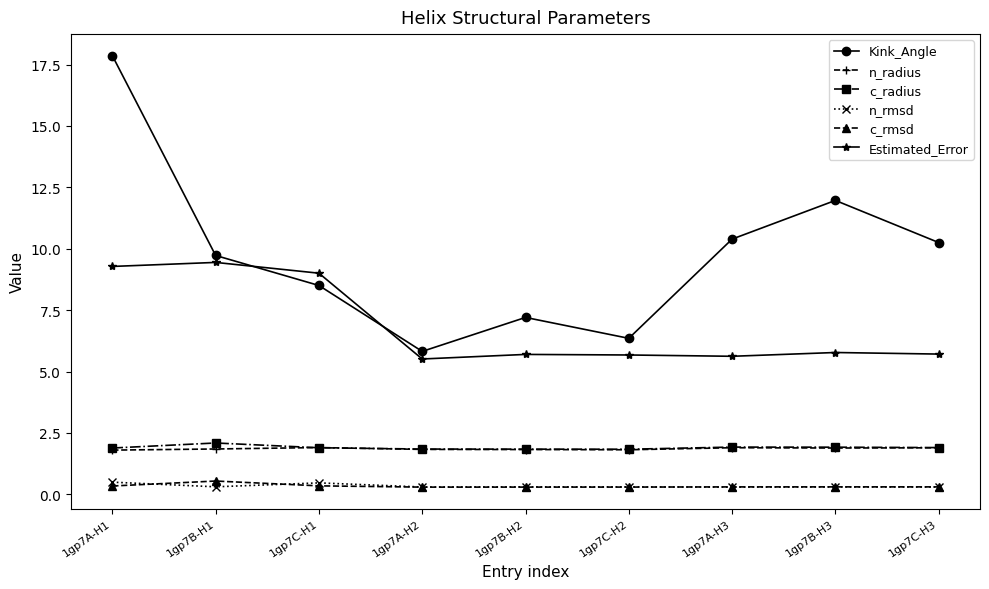

Which series changed the most between 1gp7B-H1 and 1gp7C-H2?

Estimated_Error